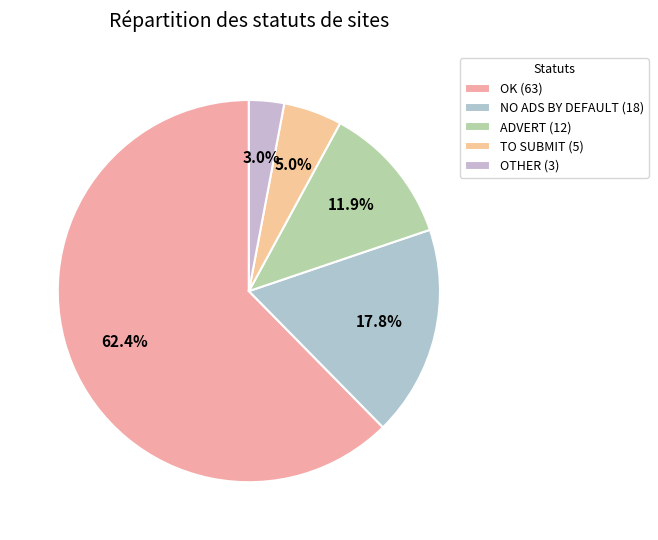

To the nearest percent, what percentage of the pie is NO ADS BY DEFAULT?

18%